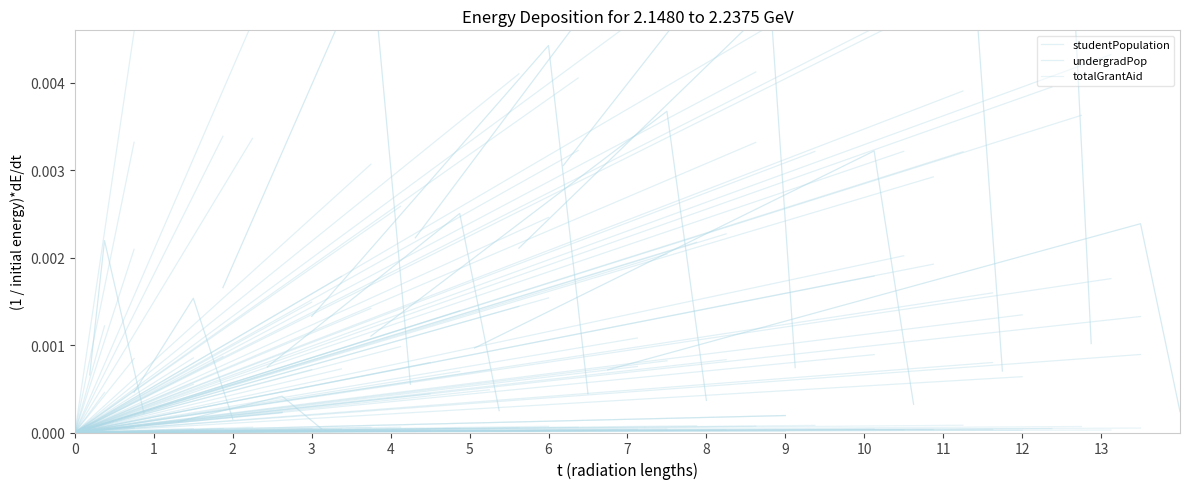

How many values in totalGrantAid are above zero?

1